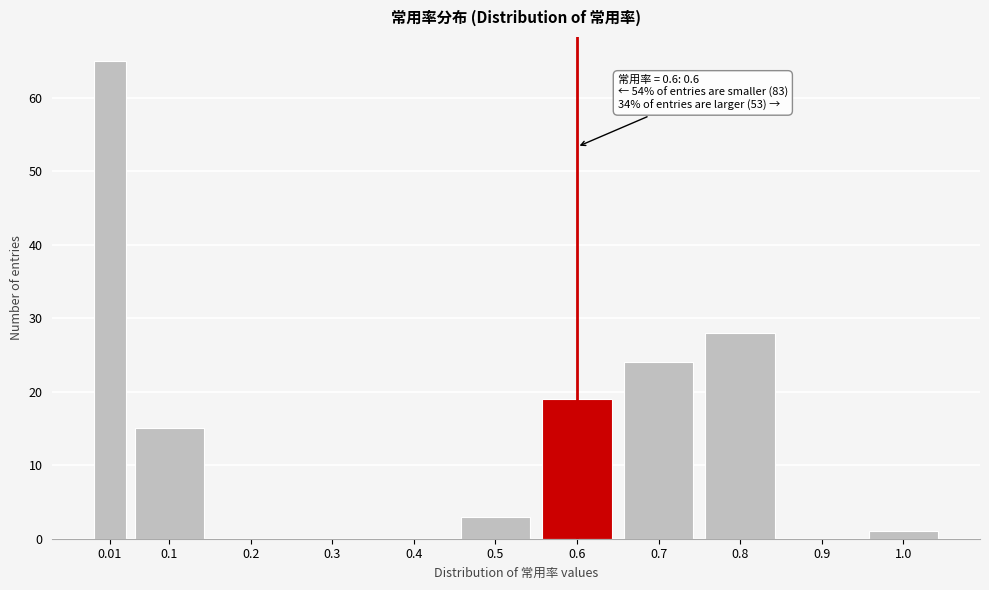

Reading left to right, what are all the values shown in this chart?

0.01=65	0.1=15	0.2=0	0.3=0	0.4=0	0.5=3	0.6=19	0.7=24	0.8=28	0.9=0	1.0=1